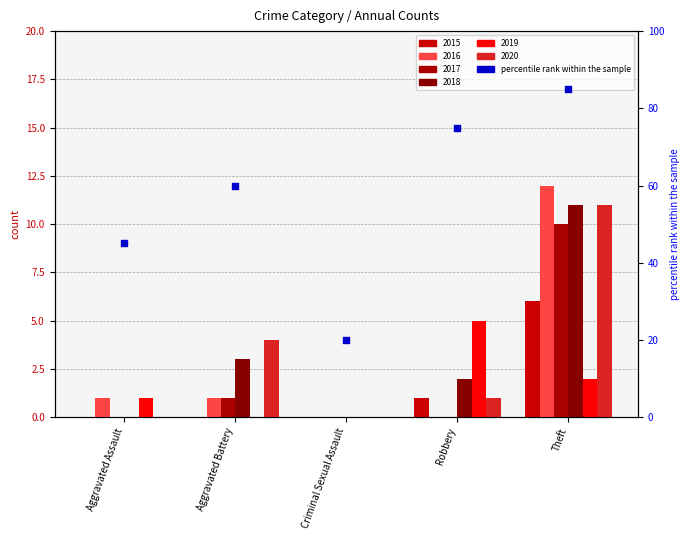

What is the change in value from Aggravated Assault to Robbery?

+30